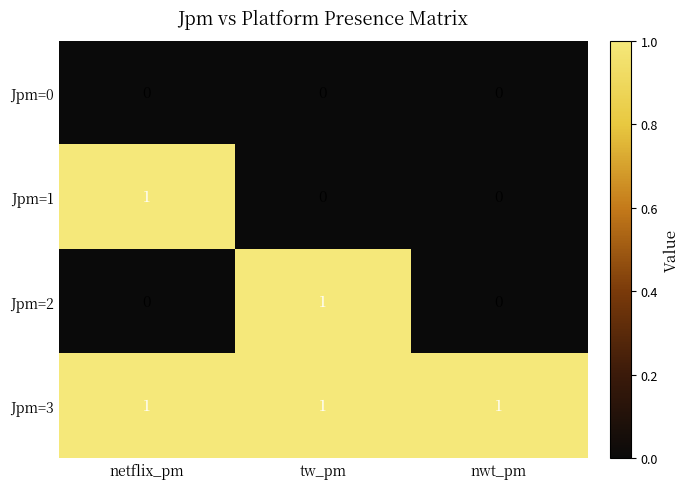

At how many categories does at least one series exceed 0?

3